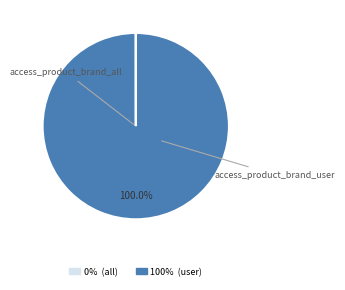

Is there any slice that represents more than half of the pie?

Yes